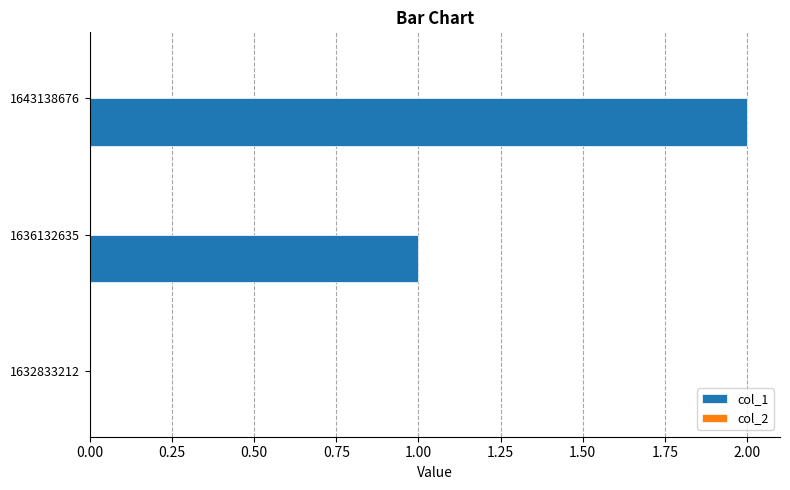

What is the sum of the values at 1636132635 and 1643138676?

3